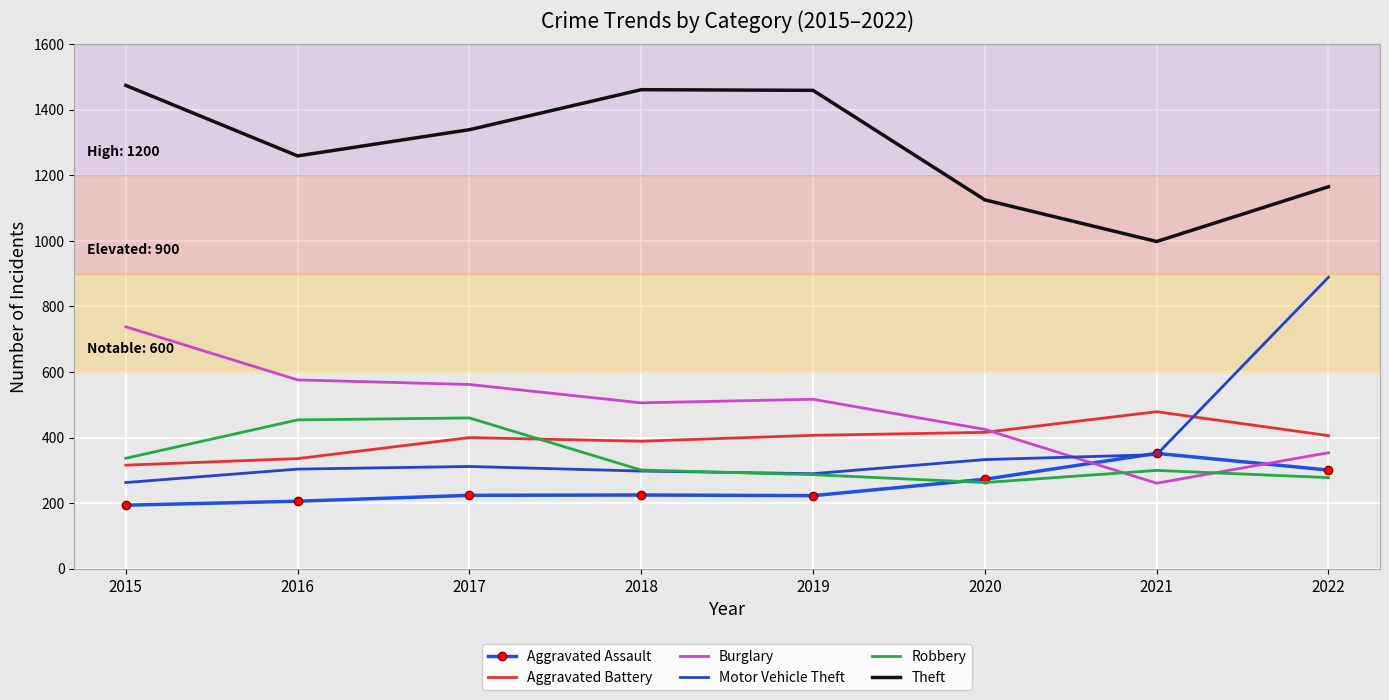

What is the minimum value for Theft?

998